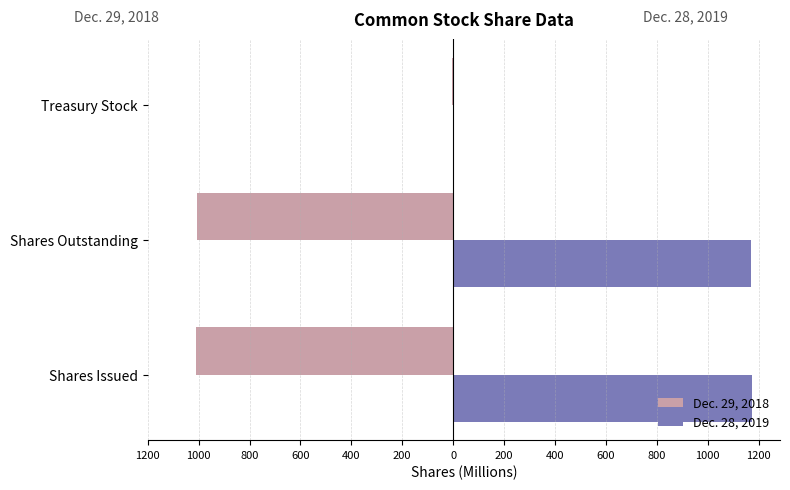

What are all the series names shown in the legend?

Dec. 29, 2018, Dec. 28, 2019